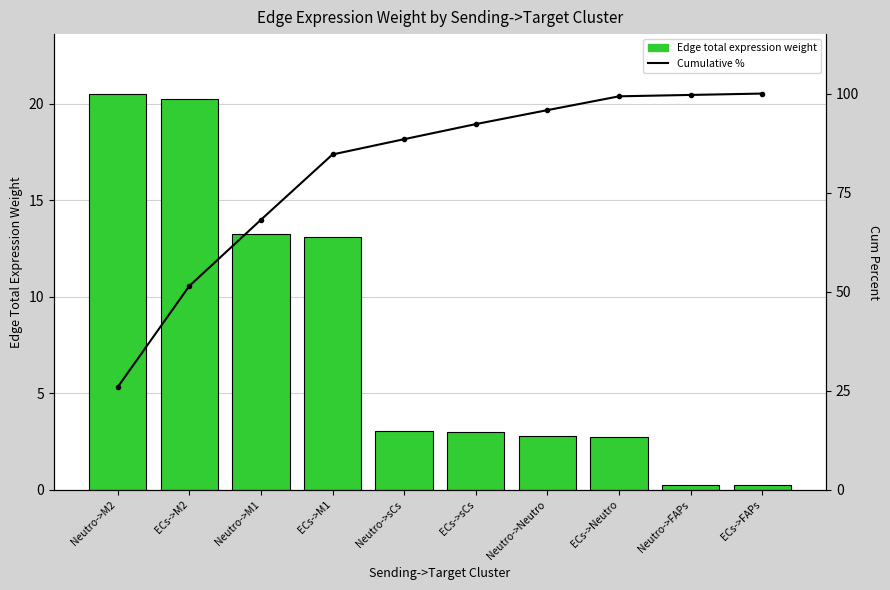

Does the chart contain stacked bars?

No